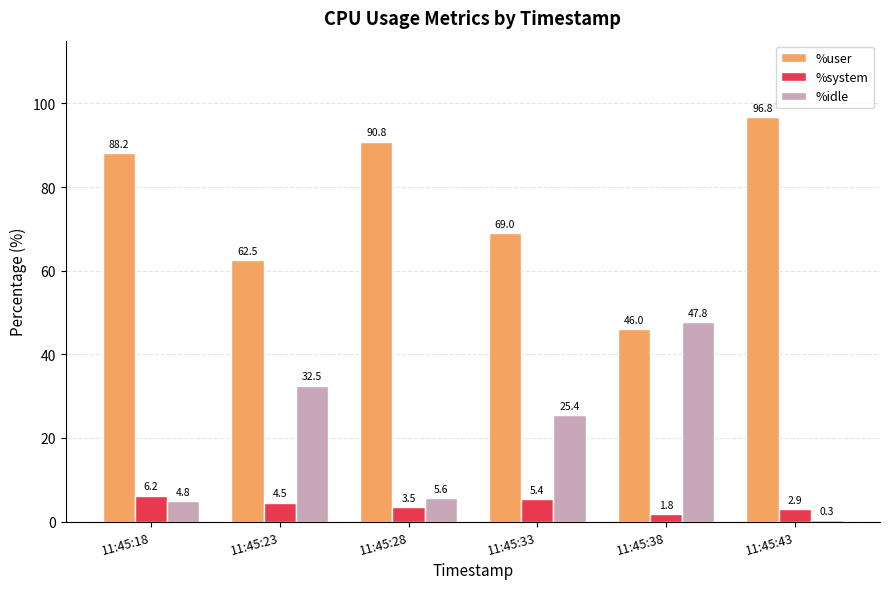

What is the sum of the %idle values at 11:45:23 and 11:45:43?

32.8